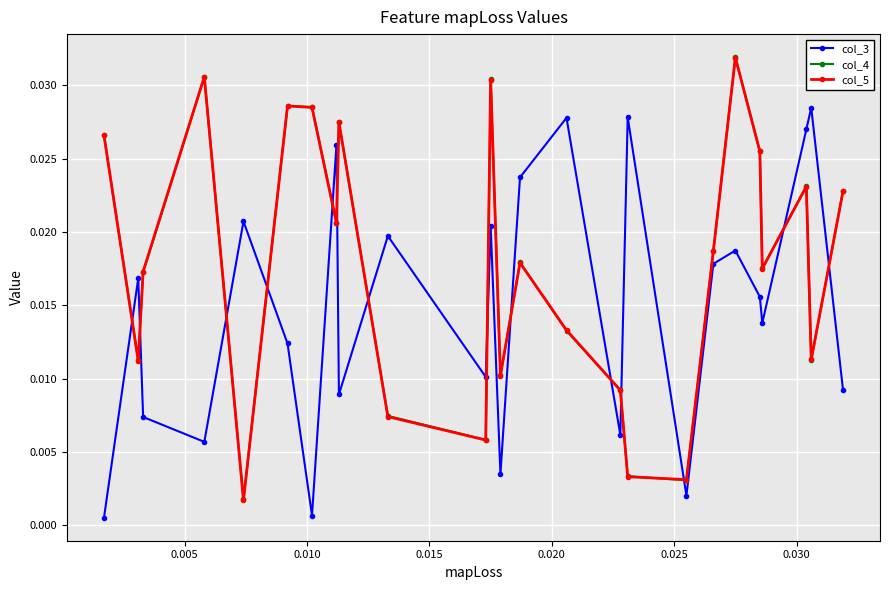

At how many categories does at least one series exceed 0?

25